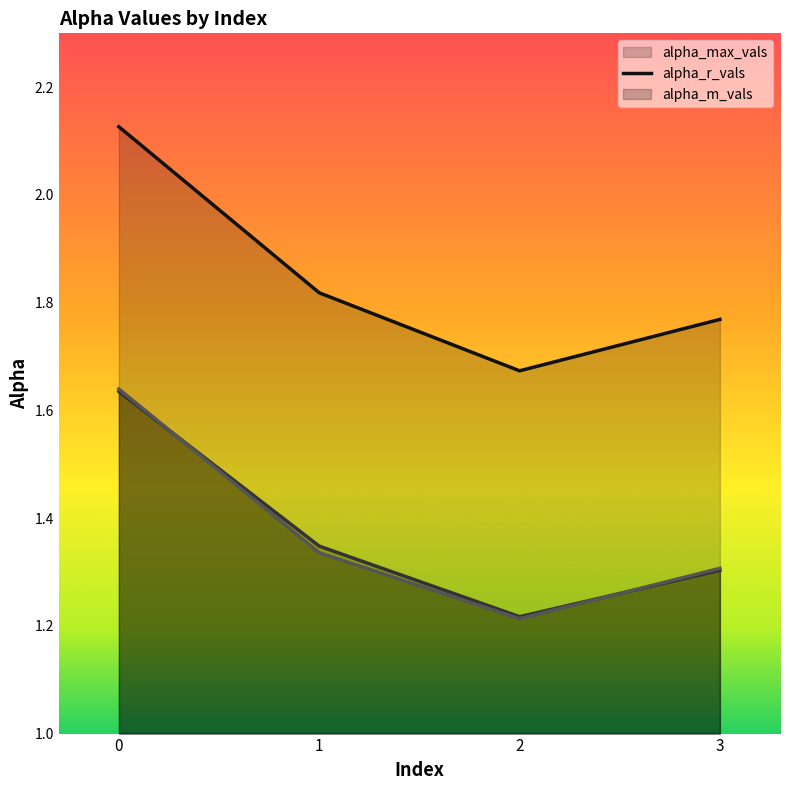

At which label is alpha_max_vals closest to 1?

2